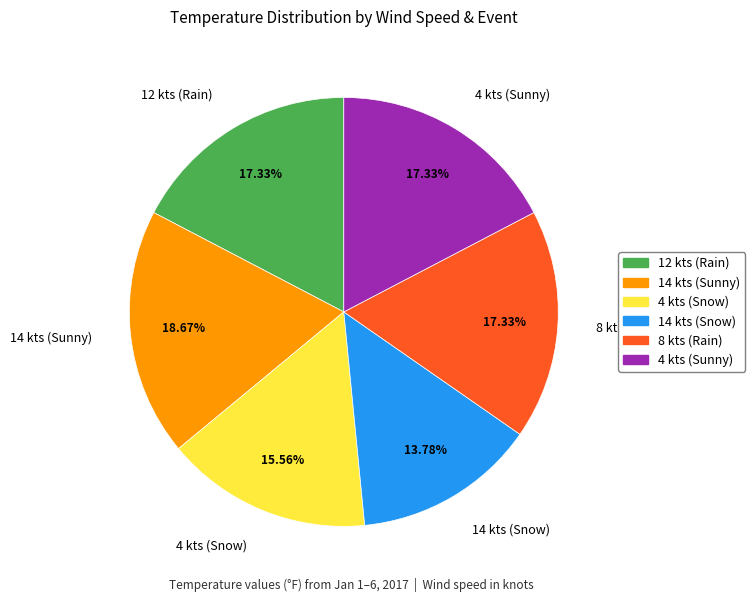

Which category has the smallest portion of the pie?

14 kts (Snow)